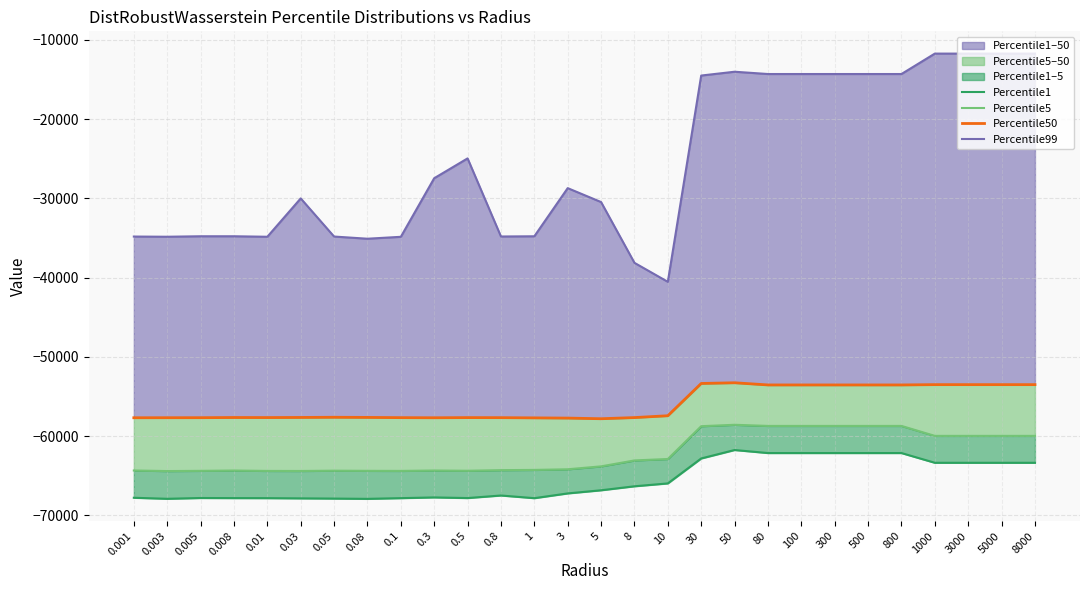

Where is the first local maximum for Percentile99?

0.008